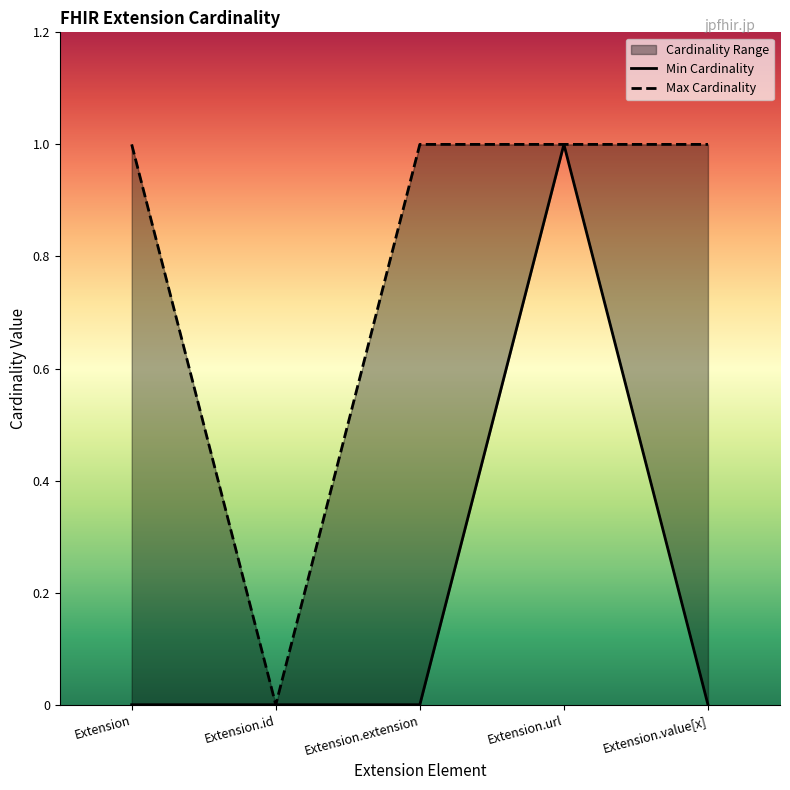

What is the difference between the maximum and minimum values in the Max Cardinality series?

1